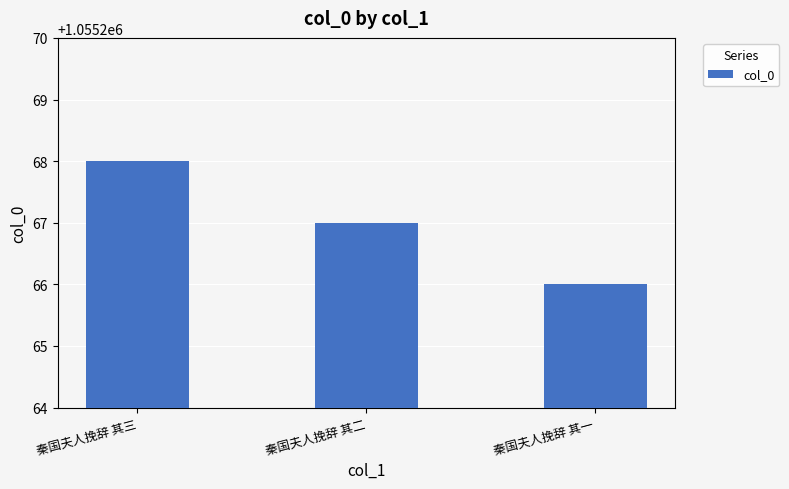

What position from the left is 秦国夫人挽辞 其一?

3